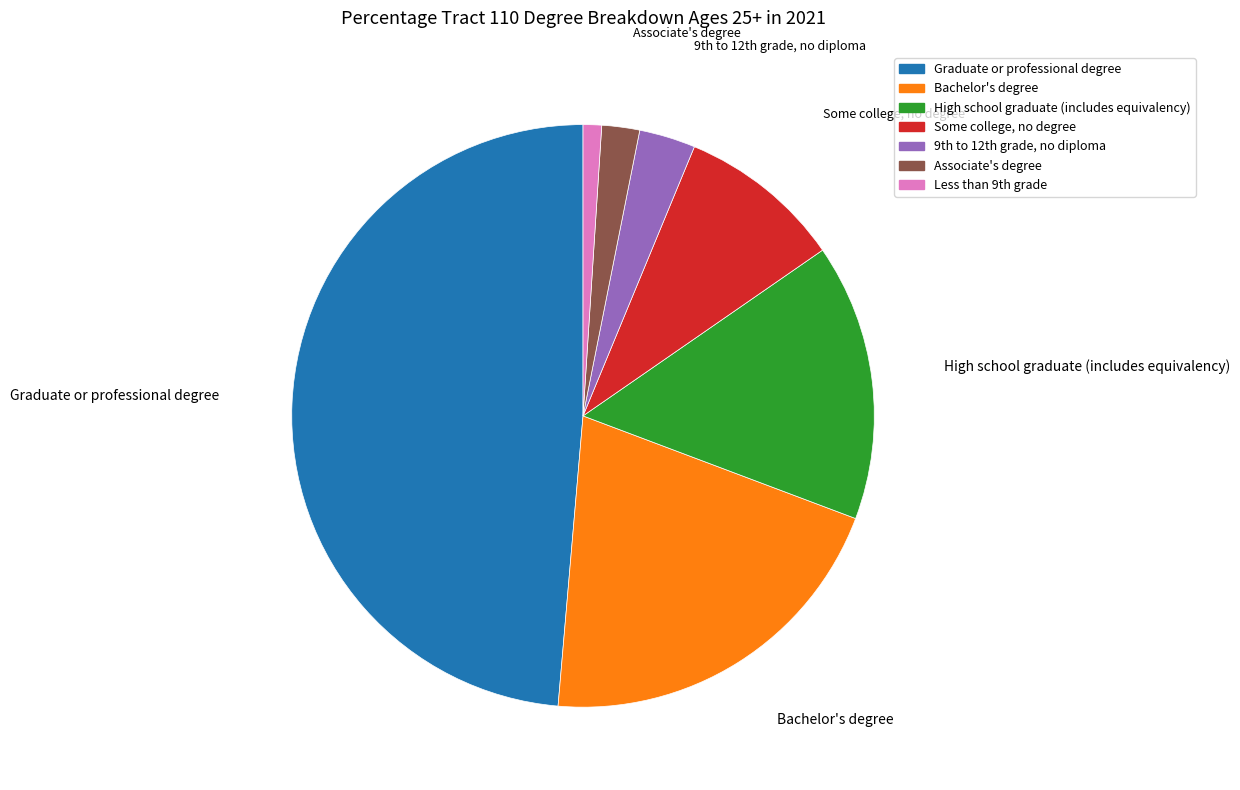

Which category has the biggest portion of the pie?

Graduate or professional degree